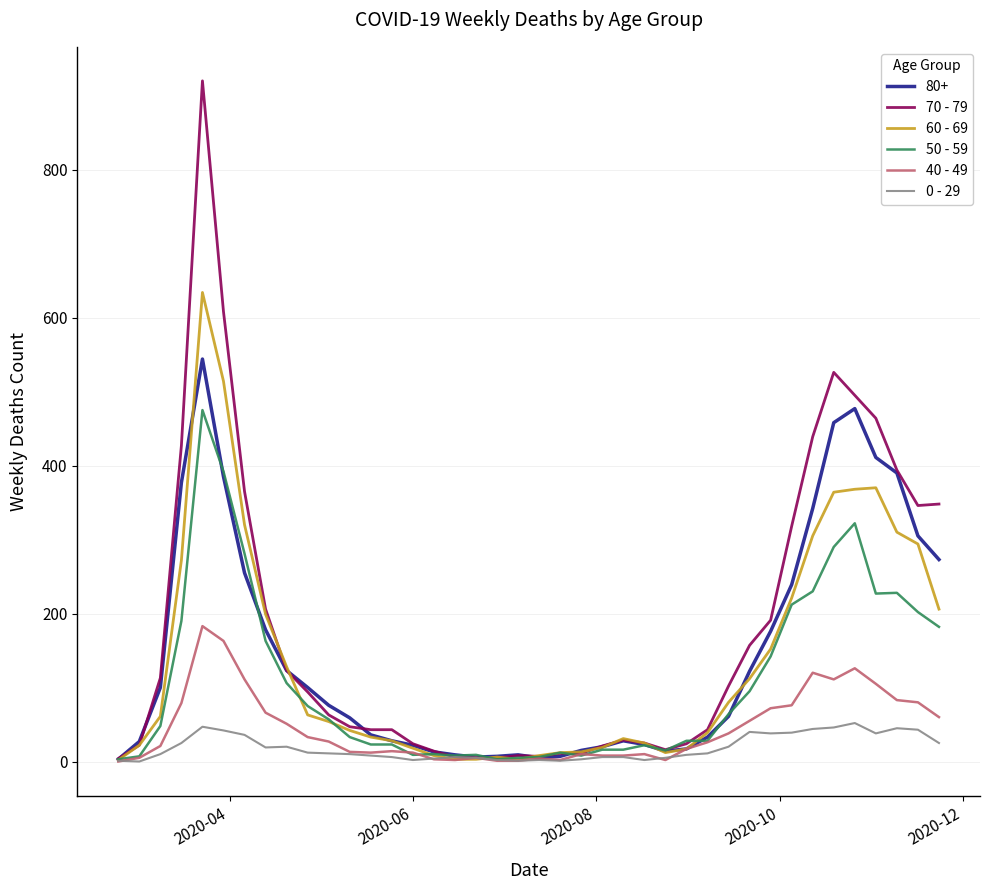

Rank the series by their maximum value, from lowest to highest.

0 - 29, 40 - 49, 50 - 59, 80+, 60 - 69, 70 - 79